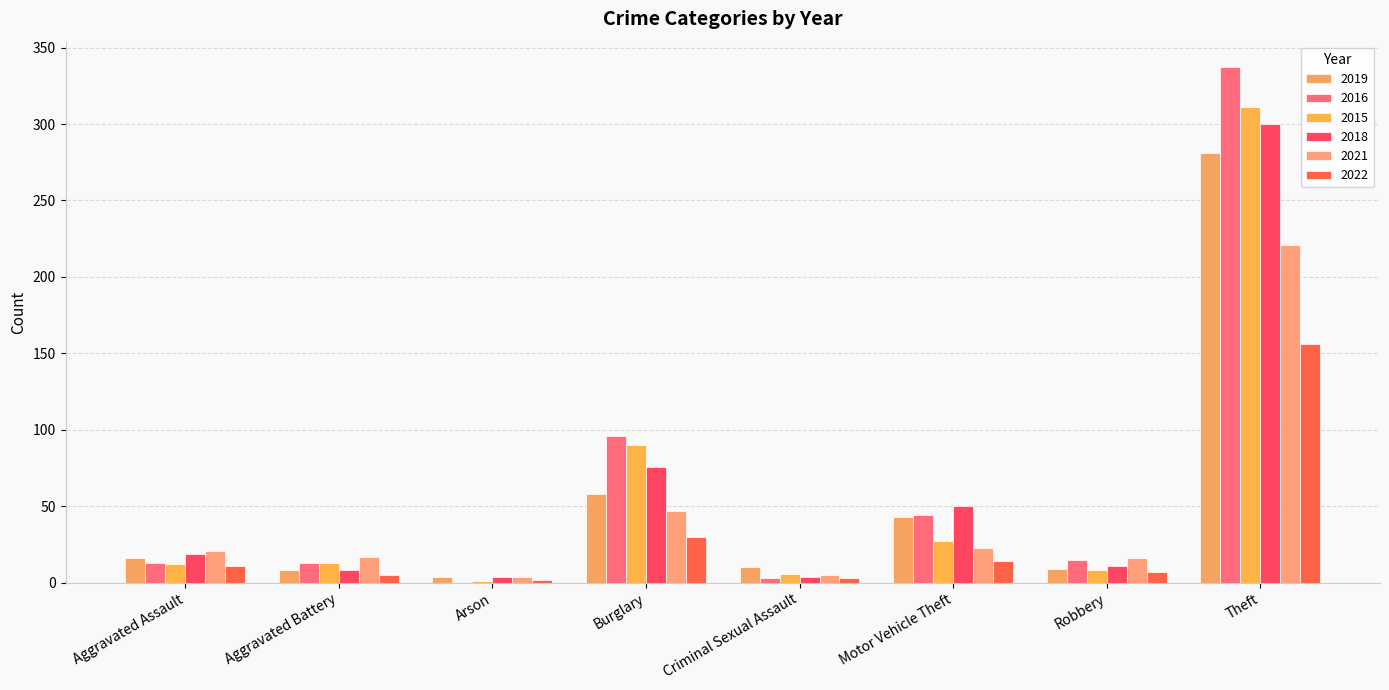

How many series are shown in this chart?

6